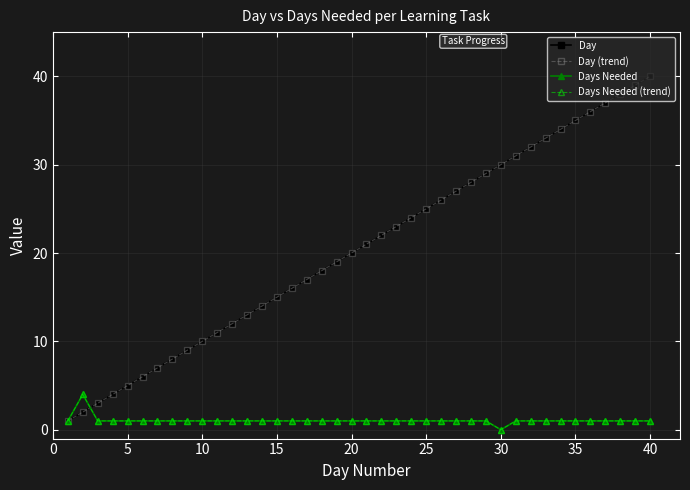

Reading left to right, list all the values displayed in this chart.

Day: 1	2	3	4	5	6	7	8	9	10	11	12	13	14	15	16	17	18	19	20	21	22	23	24	25	26	27	28	29	30	31	32	33	34	35	36	37	38	39	40
Day (trend): 1	2	3	4	5	6	7	8	9	10	11	12	13	14	15	16	17	18	19	20	21	22	23	24	25	26	27	28	29	30	31	32	33	34	35	36	37	38	39	40
Days Needed: 1	4	1	1	1	1	1	1	1	1	1	1	1	1	1	1	1	1	1	1	1	1	1	1	1	1	1	1	1	0	1	1	1	1	1	1	1	1	1	1
Days Needed (trend): 1	4	1	1	1	1	1	1	1	1	1	1	1	1	1	1	1	1	1	1	1	1	1	1	1	1	1	1	1	0	1	1	1	1	1	1	1	1	1	1